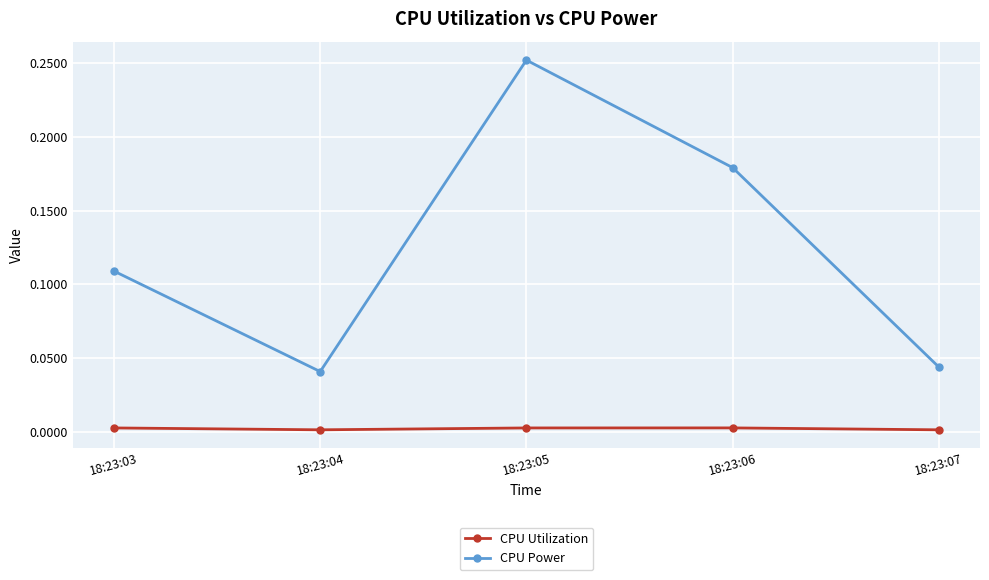

How many lines are shown in the chart?

2